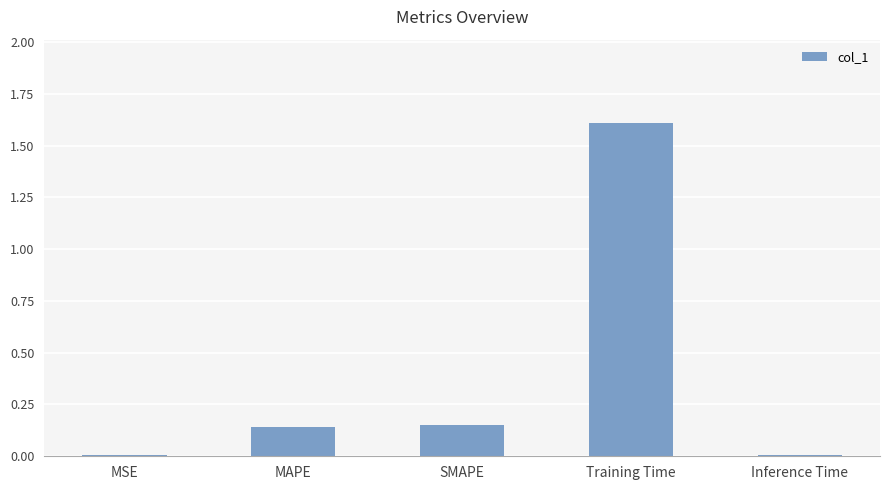

Which has a higher value, MAPE or Training Time?

Training Time